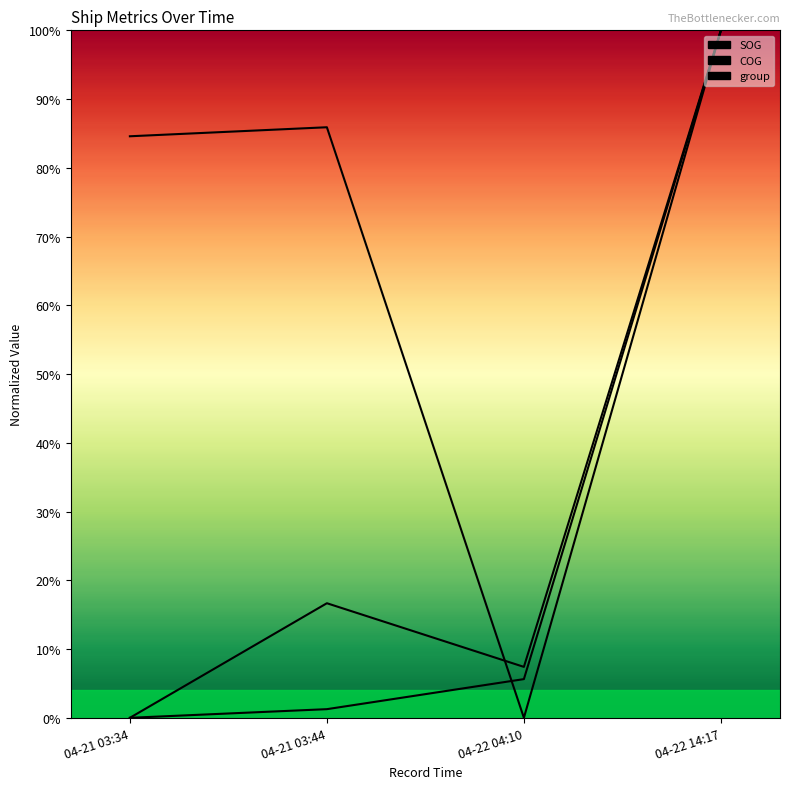

What is the average value of the group series?

67.6